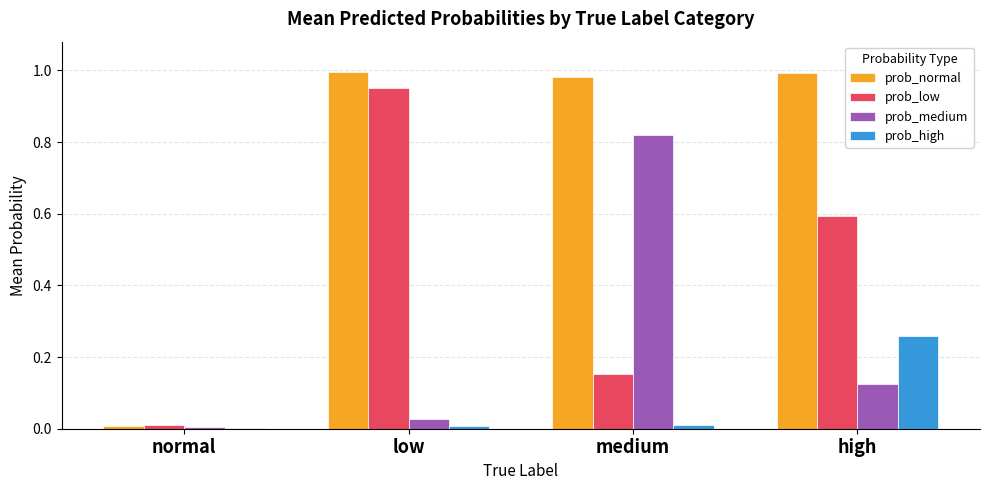

Which category has the highest value in the prob_low series?

low